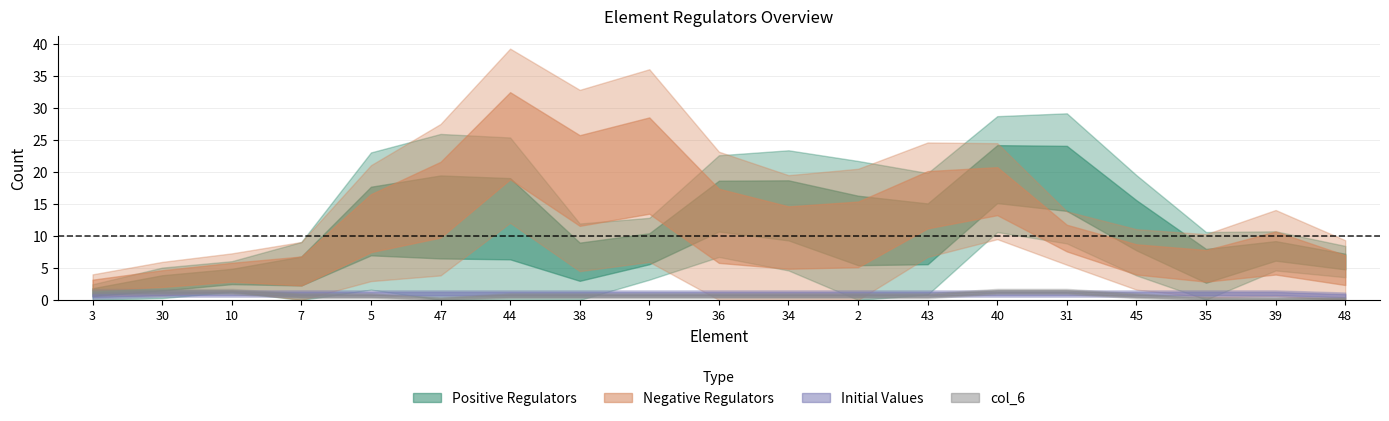

The Positive Regulators series shows 9 at 48. True or false?

True